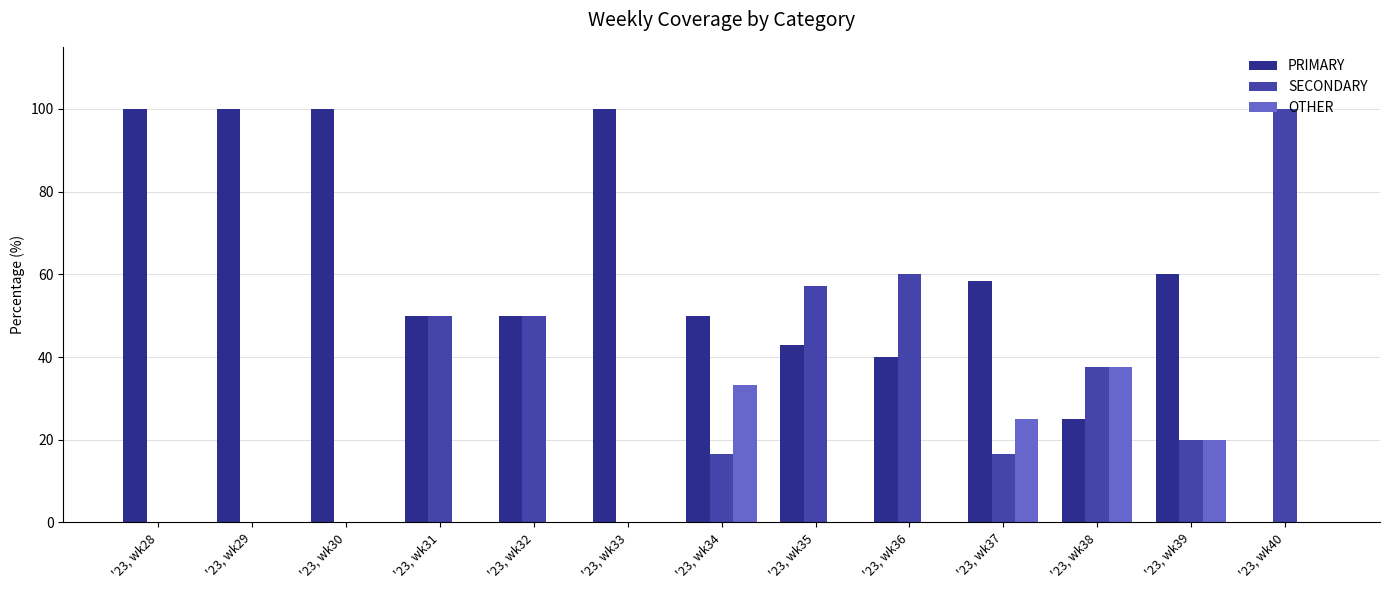

What are all the series names shown in the legend?

PRIMARY, SECONDARY, OTHER